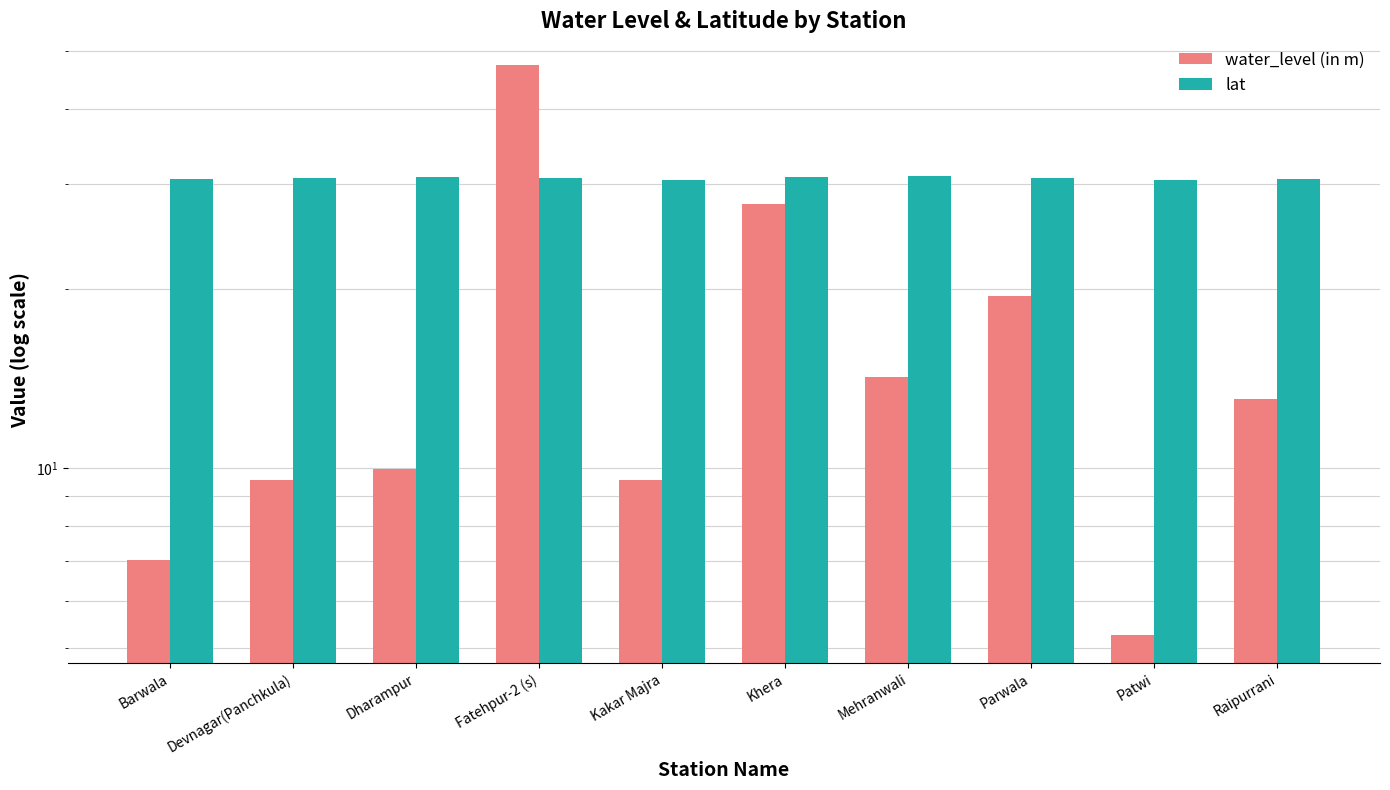

Is it true that water_level (in m) equals 19.4 at Parwala?

True